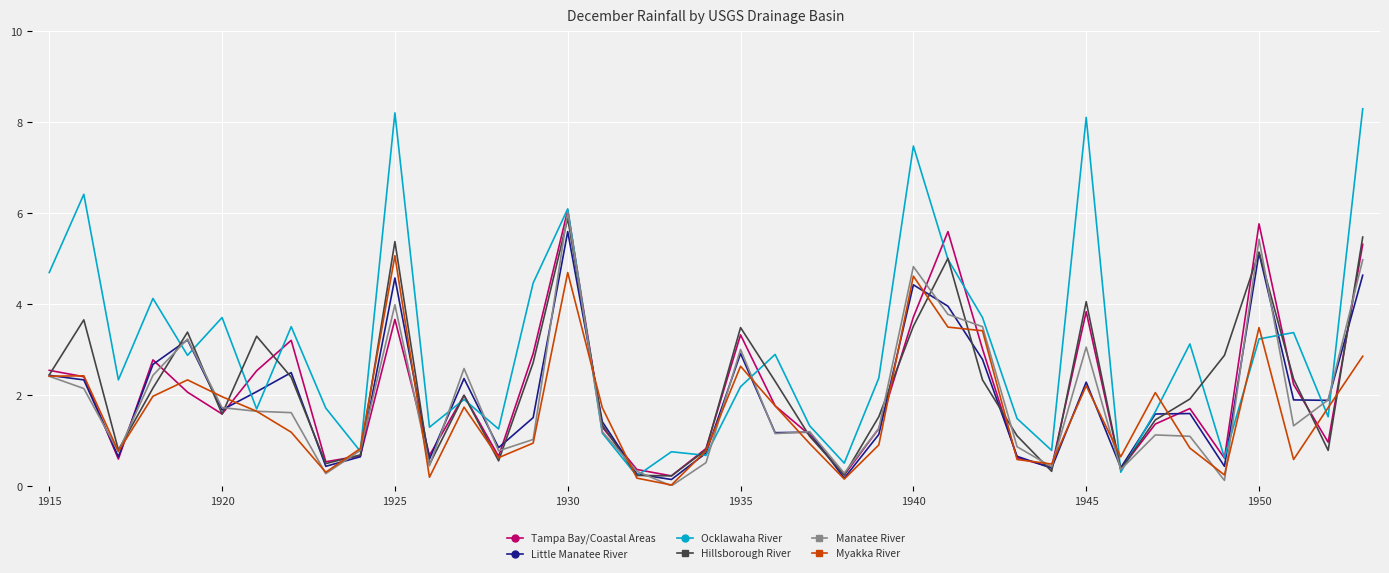

What is the average value of the Little Manatee River series?

1.9